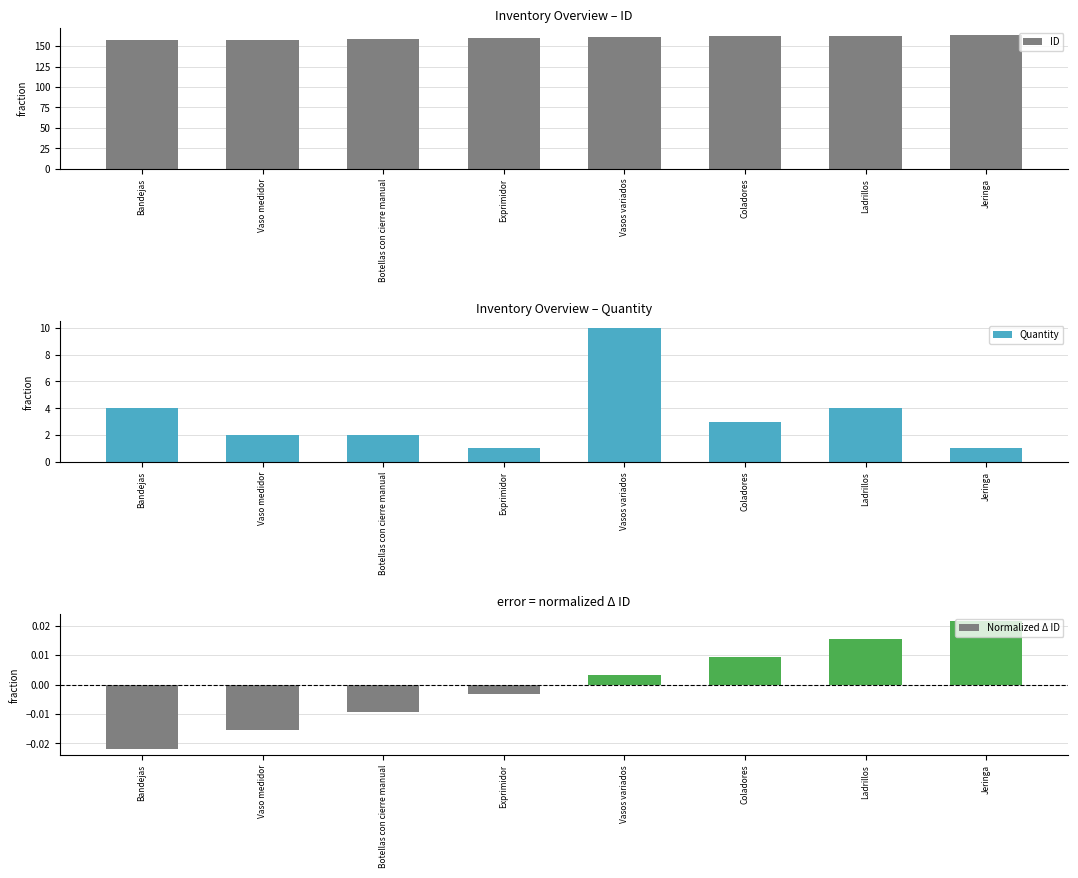

Is it true that ID equals 279.0 at Vasos variados?

False